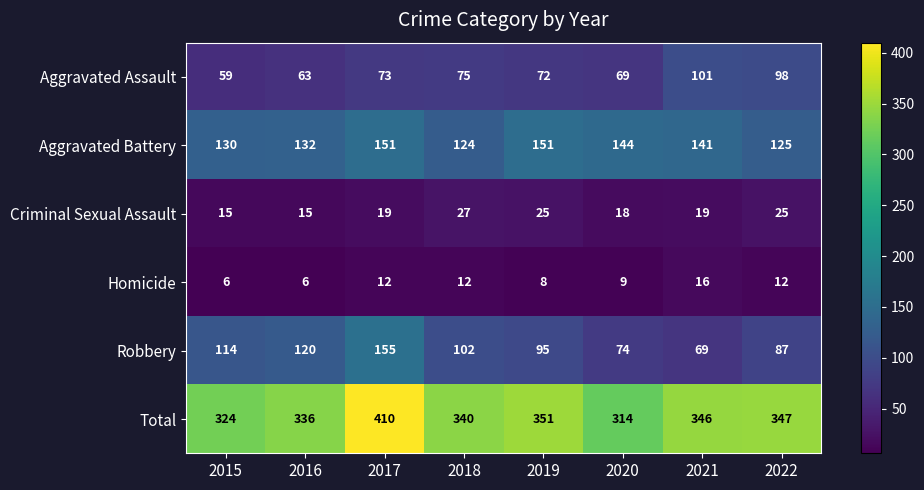

What is the difference between the maximum and second lowest values in the Homicide series?

10